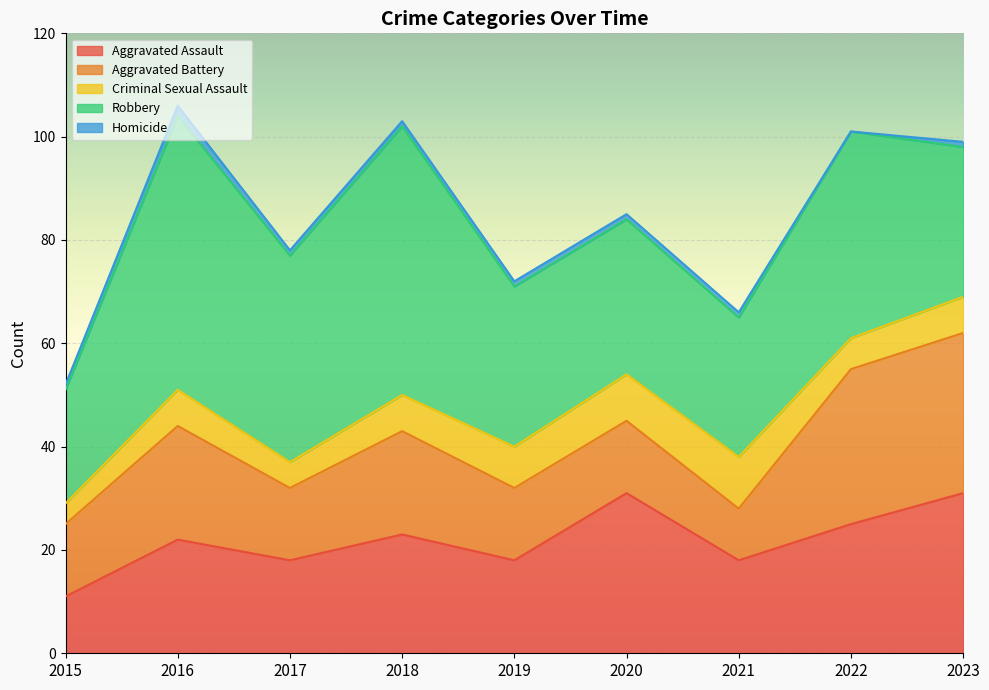

What is the lowest value of the Aggravated Battery series?

10